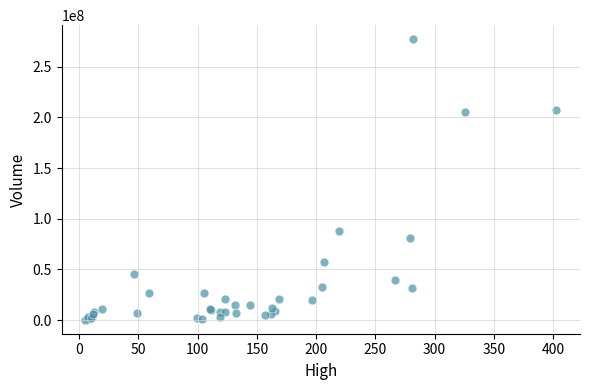

What Y value in the scatter plot is closest to 138814654?

87494898